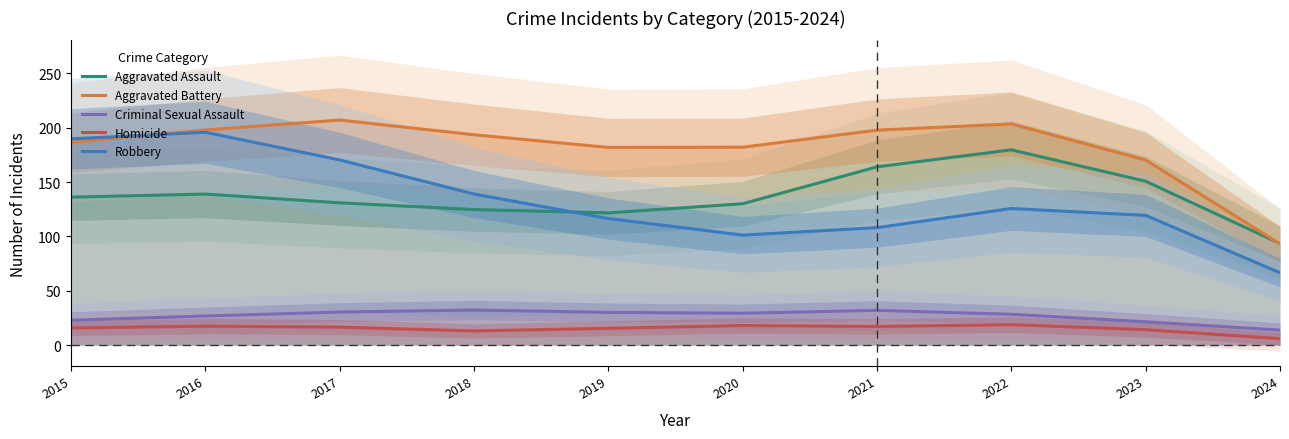

List the series in order of their peak value, lowest first.

Homicide, Criminal Sexual Assault, Aggravated Assault, Robbery, Aggravated Battery